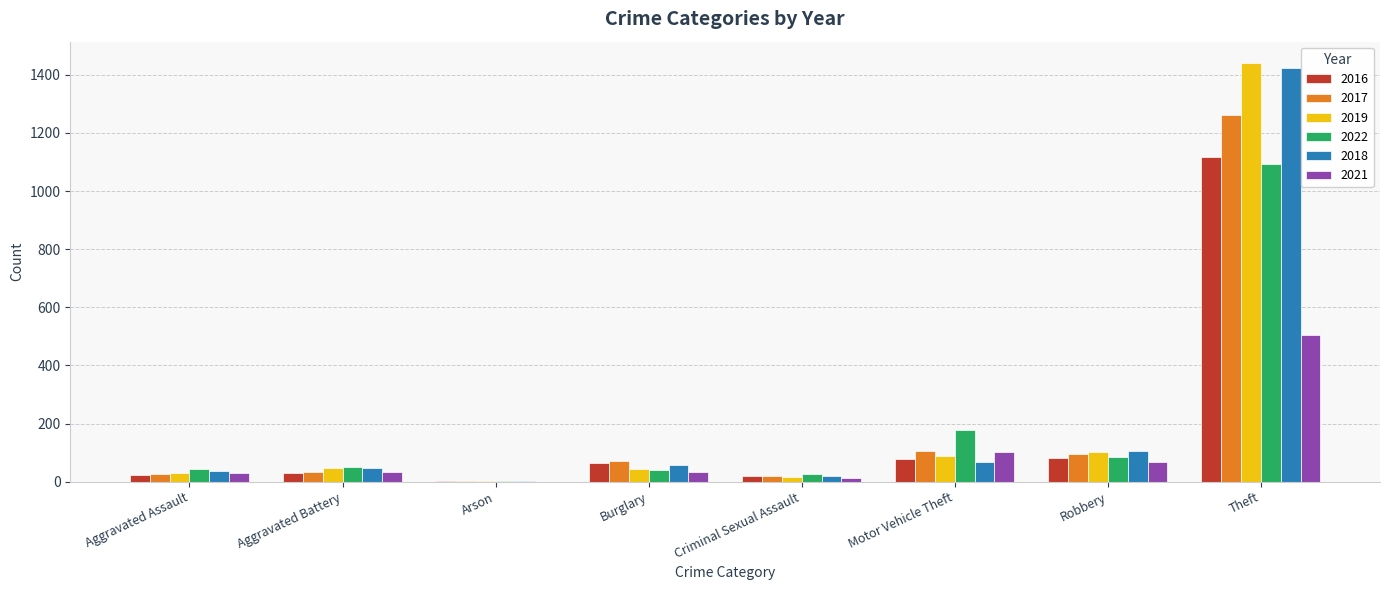

What is the sum of the 2022 values at Motor Vehicle Theft and Theft?

1270